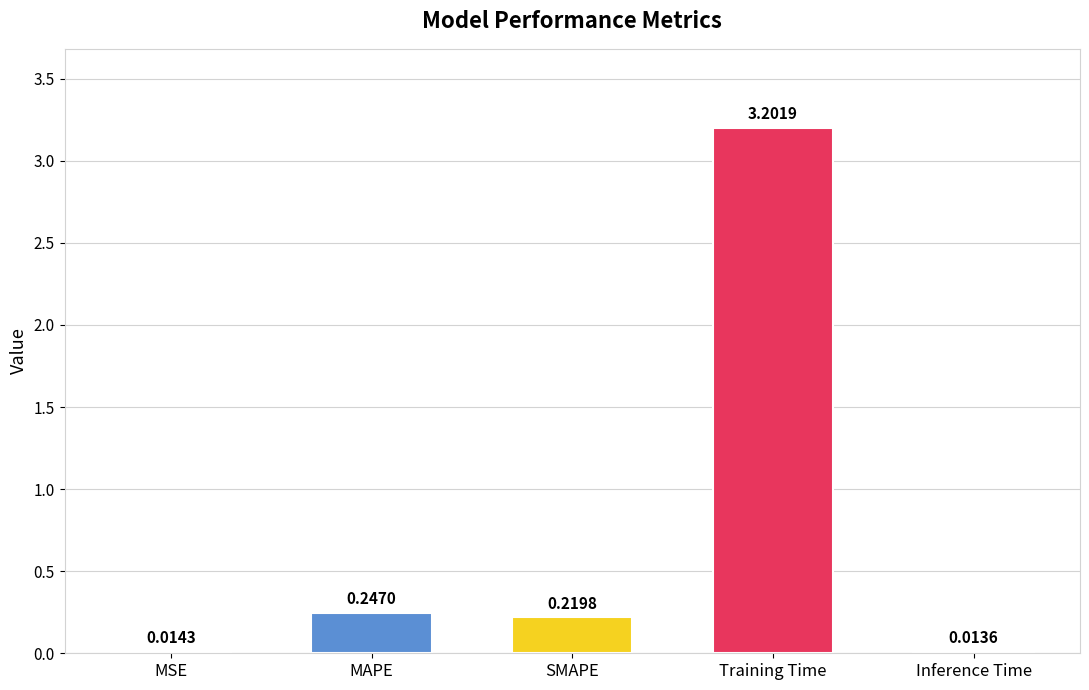

The chart shows a value of 0.1 at SMAPE. True or false?

False